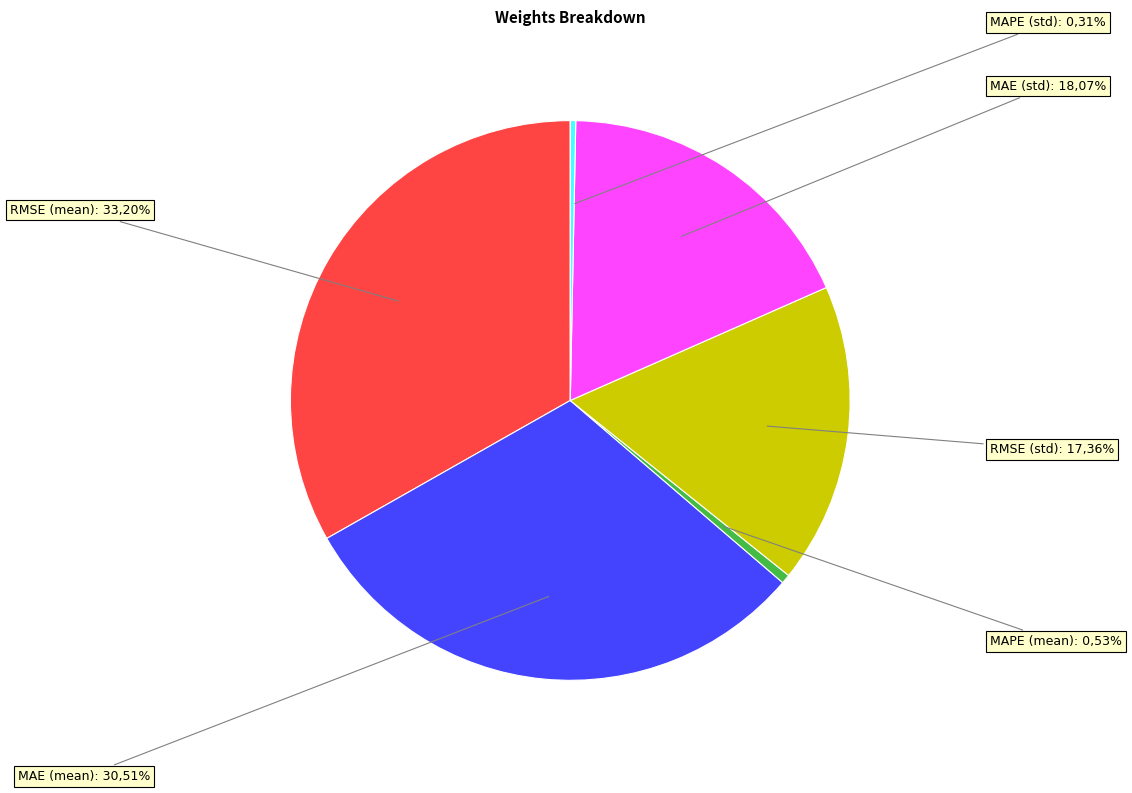

Does MAE (mean) account for over 50% of the chart?

No